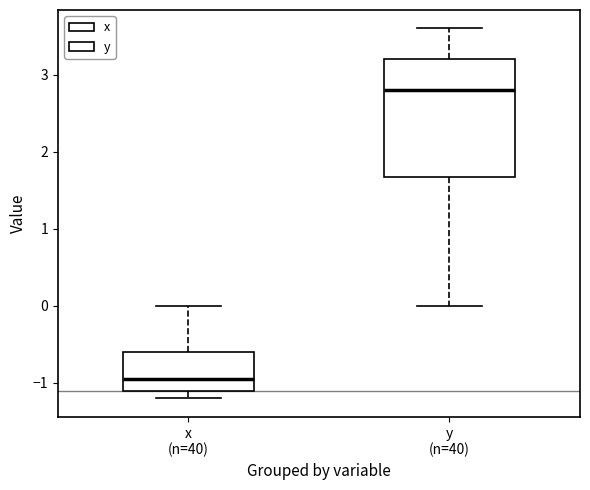

Reading left to right, transcribe this box plot: for each box, give where its median line is, the range the box spans, and where its two whiskers end, as read against the y-axis. The values are not printed on the chart, so give them approximately, as read against the axis.

x (n=40): median -0.9, box -1.1 to -0.6, whiskers -1.2 to 0.0
y (n=40): median 2.8, box 1.7 to 3.2, whiskers 0.0 to 3.6